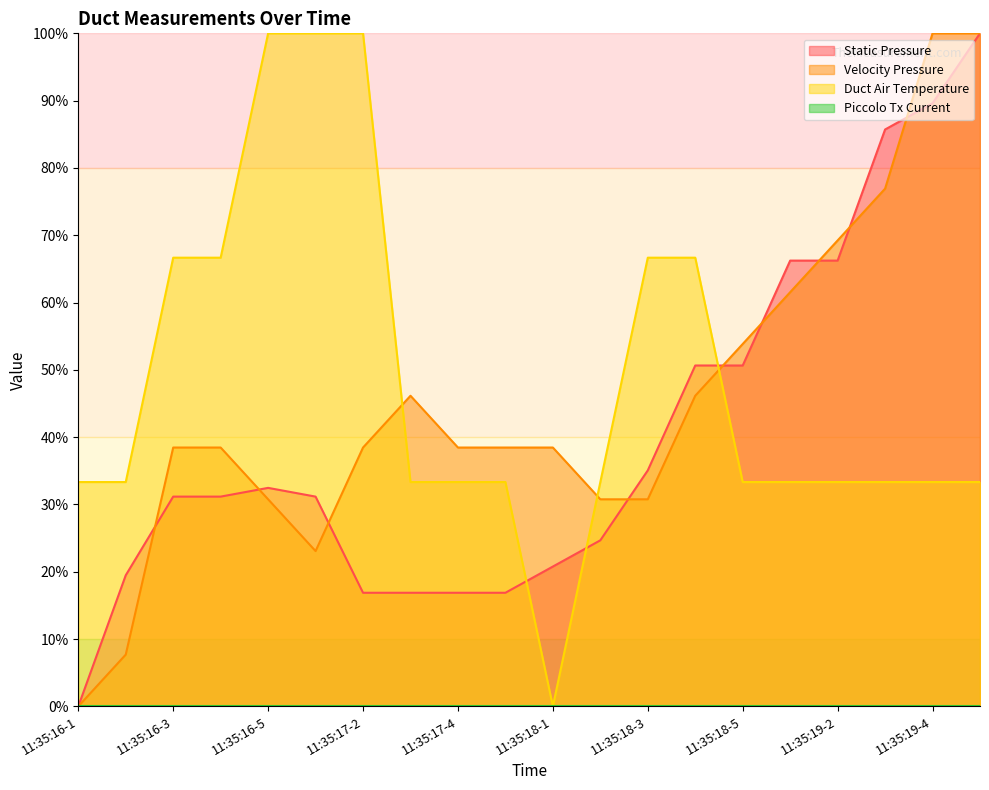

In Static Pressure, how many points are higher than both neighbors (excluding endpoints)?

1